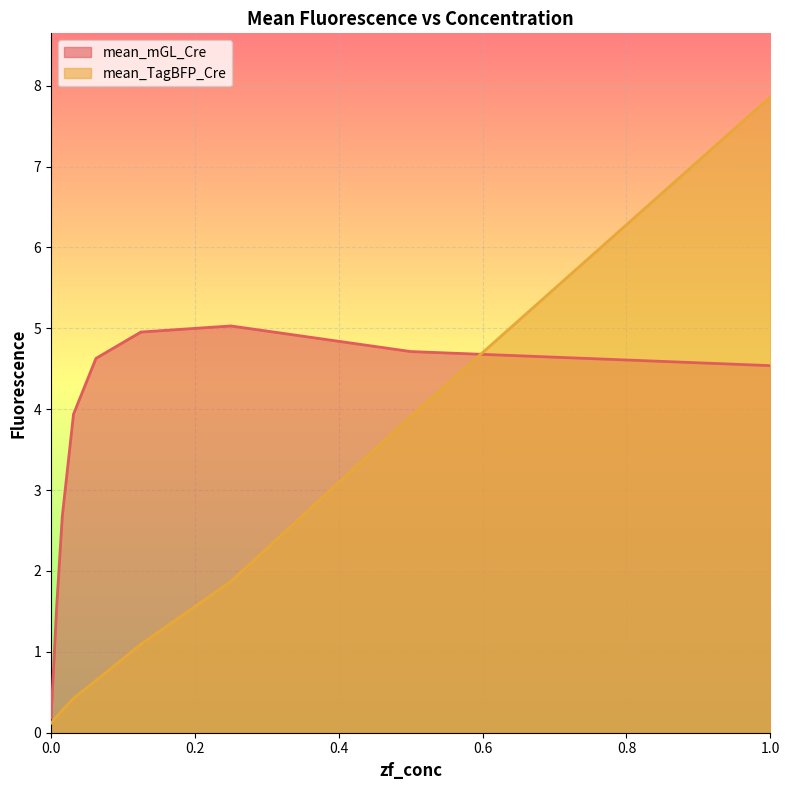

What position from the right is 0.00781?

8